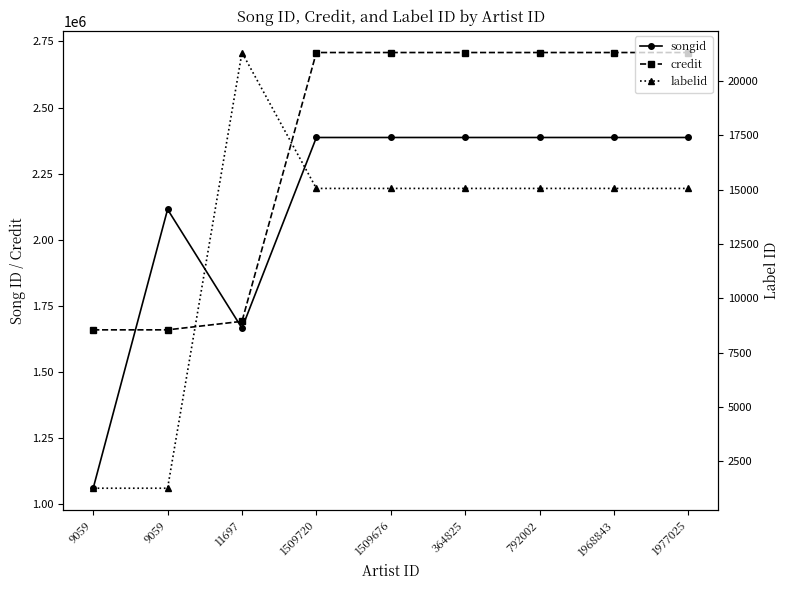

What is the total value across all series at 1509720?

5110195